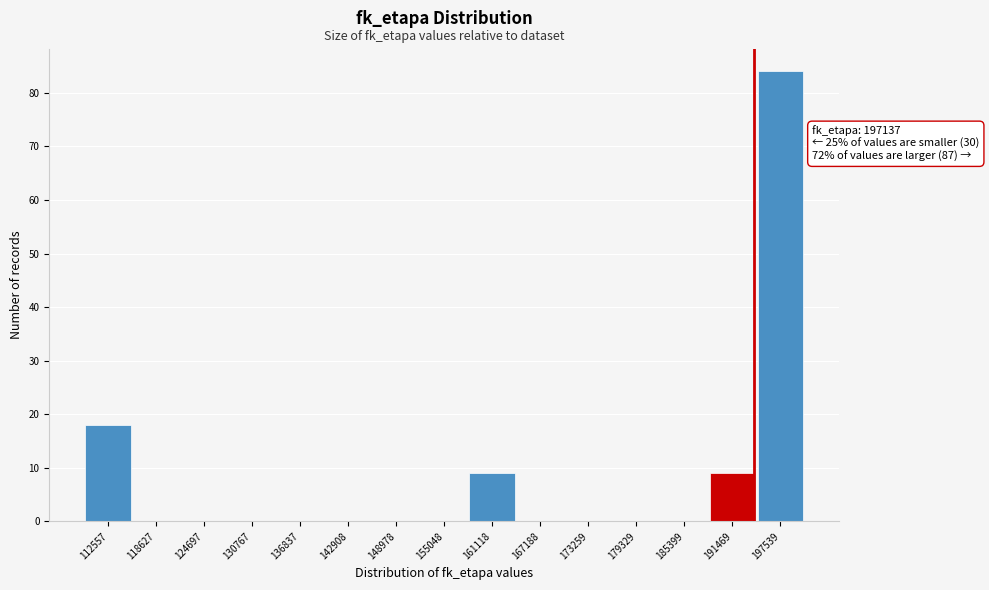

Reading right to left, extract all data points from this chart.

197539=84	191469=9	185399=0	179329=0	173259=0	167188=0	161118=9	155048=0	148978=0	142908=0	136837=0	130767=0	124697=0	118627=0	112557=18